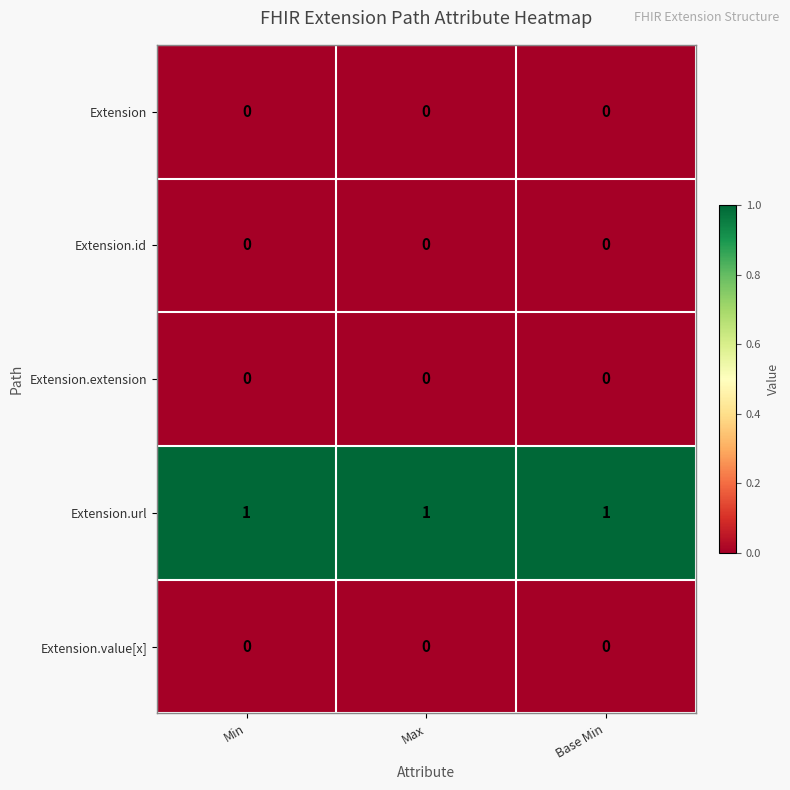

Is the value of Extension.extension at Base Min greater than the value of Extension.url at Max?

No